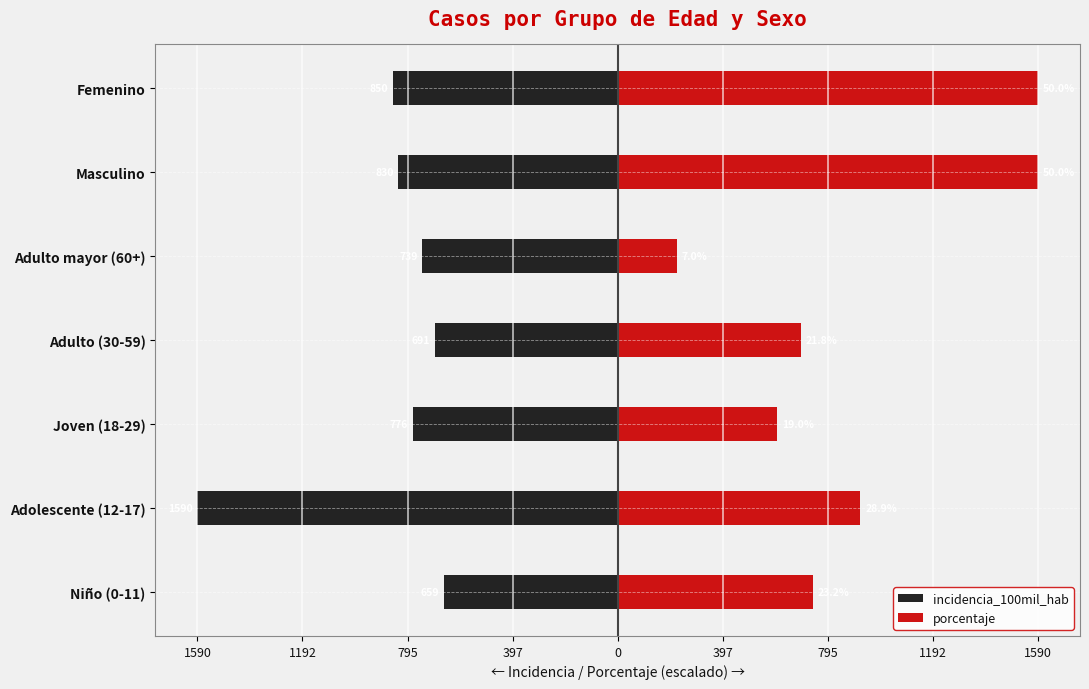

What is the approximate value of incidencia_100mil_hab at Femenino?

-850.4